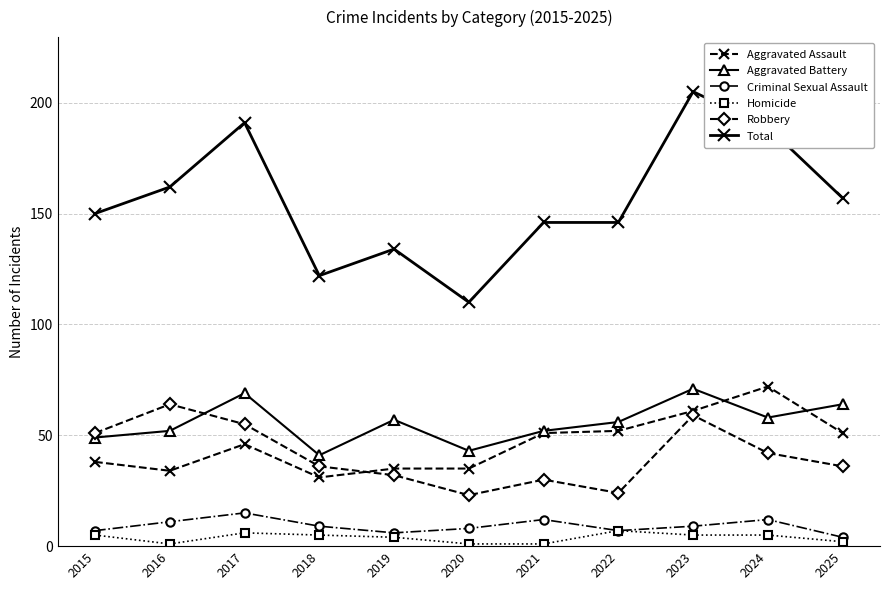

Reading left to right, what are all the values shown in this chart?

Aggravated Assault: 2015=38	2016=34	2017=46	2018=31	2019=35	2020=35	2021=51	2022=52	2023=61	2024=72	2025=51
Aggravated Battery: 2015=49	2016=52	2017=69	2018=41	2019=57	2020=43	2021=52	2022=56	2023=71	2024=58	2025=64
Criminal Sexual Assault: 2015=7	2016=11	2017=15	2018=9	2019=6	2020=8	2021=12	2022=7	2023=9	2024=12	2025=4
Homicide: 2015=5	2016=1	2017=6	2018=5	2019=4	2020=1	2021=1	2022=7	2023=5	2024=5	2025=2
Robbery: 2015=51	2016=64	2017=55	2018=36	2019=32	2020=23	2021=30	2022=24	2023=59	2024=42	2025=36
Total: 2015=150	2016=162	2017=191	2018=122	2019=134	2020=110	2021=146	2022=146	2023=205	2024=189	2025=157